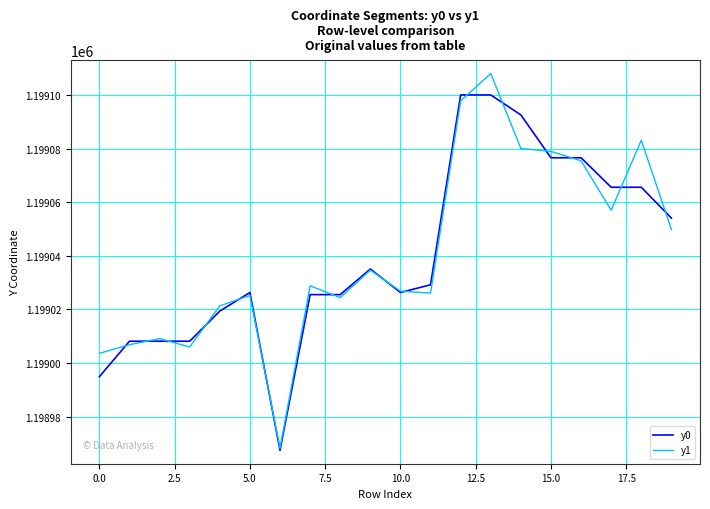

What is the minimum value shown in the chart?

1198967.4